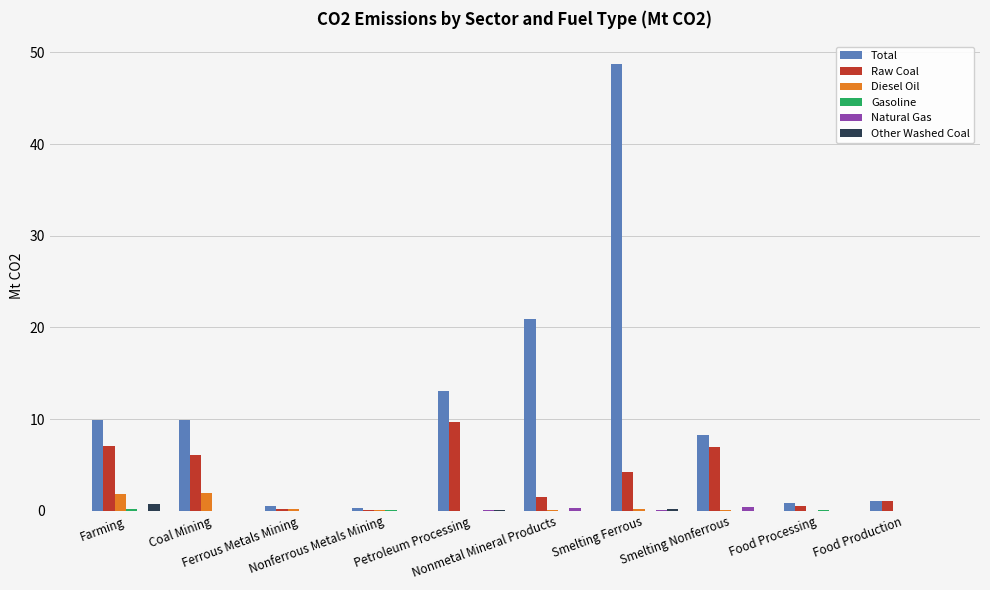

The Other Washed Coal series shows 0.1 at Petroleum Processing. True or false?

True